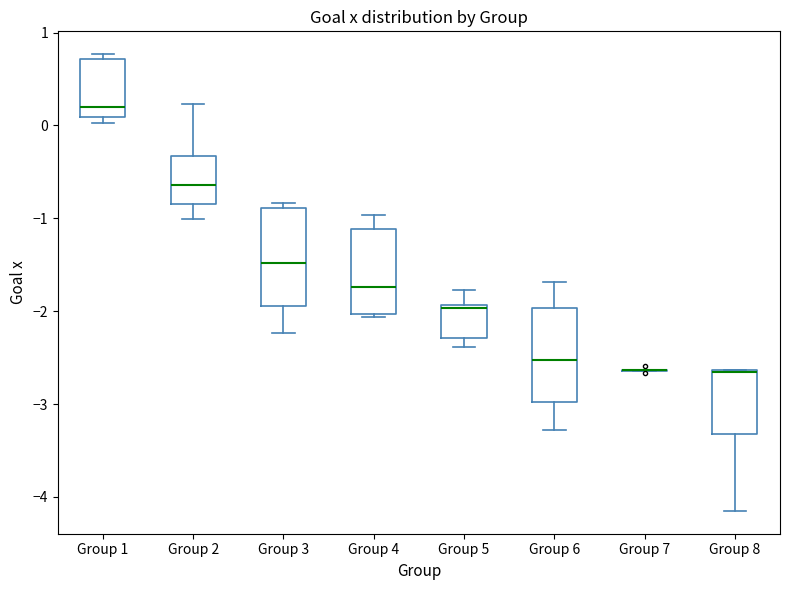

Reading left to right, read every box against the y-axis: the position of its median line, the range the box covers, and the ends of its whiskers. The values are not printed on the chart, so give them approximately, as read against the axis.

Group 1: median 0.2, box 0.1 to 0.7, whiskers 0.0 to 0.8
Group 2: median -0.6, box -0.8 to -0.3, whiskers -1.0 to 0.2
Group 3: median -1.5, box -1.9 to -0.9, whiskers -2.2 to -0.8
Group 4: median -1.7, box -2.0 to -1.1, whiskers -2.1 to -1.0
Group 5: median -2.0, box -2.3 to -1.9, whiskers -2.4 to -1.8
Group 6: median -2.5, box -3.0 to -2.0, whiskers -3.3 to -1.7
Group 7: box collapsed to a line at -2.6, whiskers -2.6 to -2.6
Group 8: median -2.7 (drawn on the box's upper edge), box -3.3 to -2.6, whiskers -4.2 to -2.6